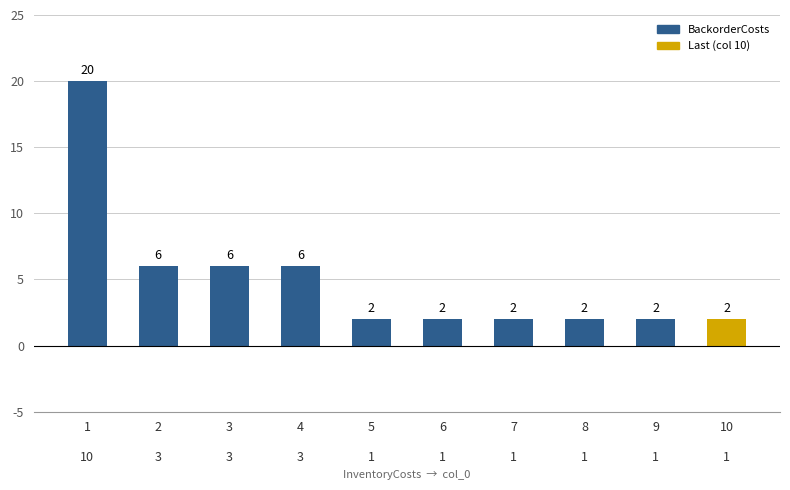

Count the values in the range 2 to 6.

9